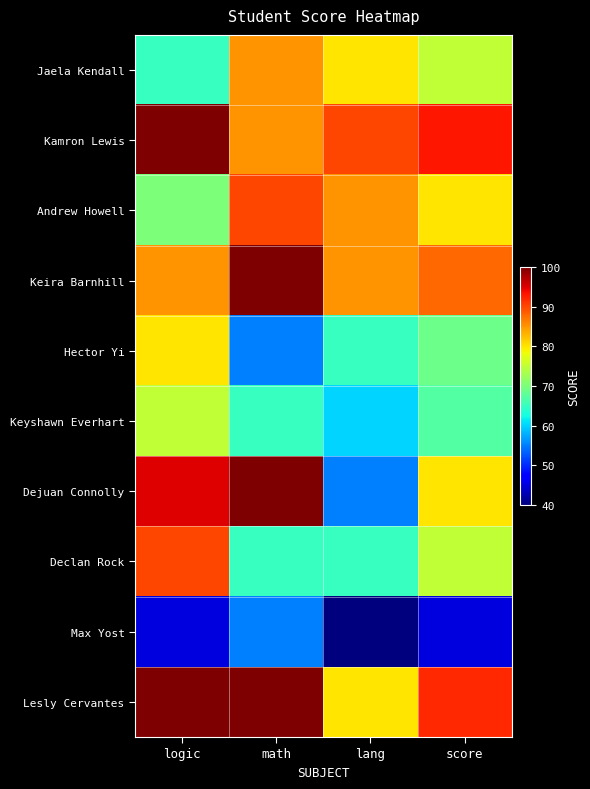

At score, list the series in order from largest to smallest.

Kamron Lewis, Lesly Cervantes, Keira Barnhill, Andrew Howell, Dejuan Connolly, Jaela Kendall, Declan Rock, Hector Yi, Keyshawn Everhart, Max Yost